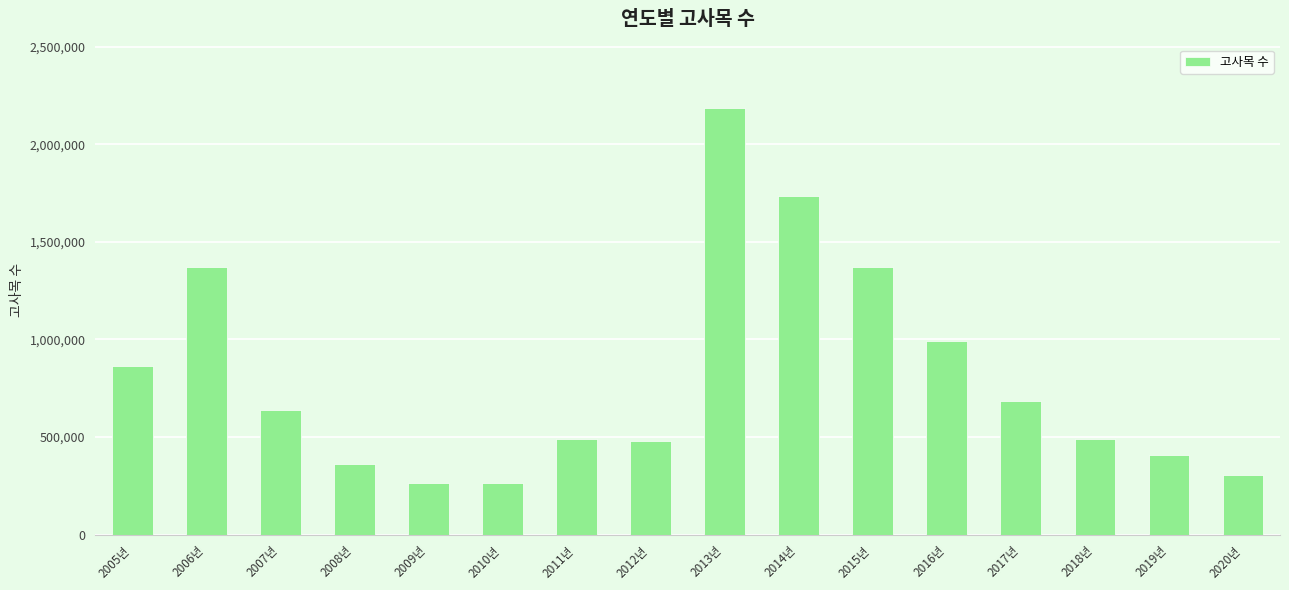

What position from the left is 2019년?

15